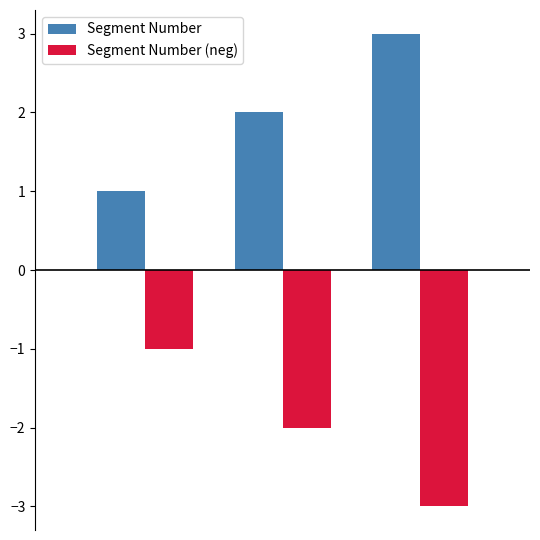

Reading left to right, list all the values displayed in this chart.

Segment Number: 1	2	3
Segment Number (neg): -1	-2	-3